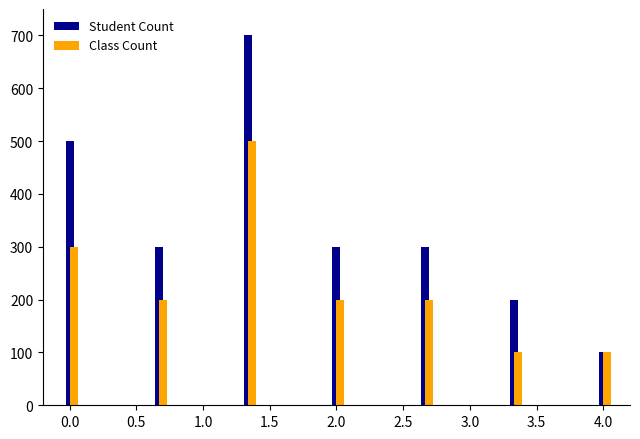

What is the average value of the Student Count series?

343